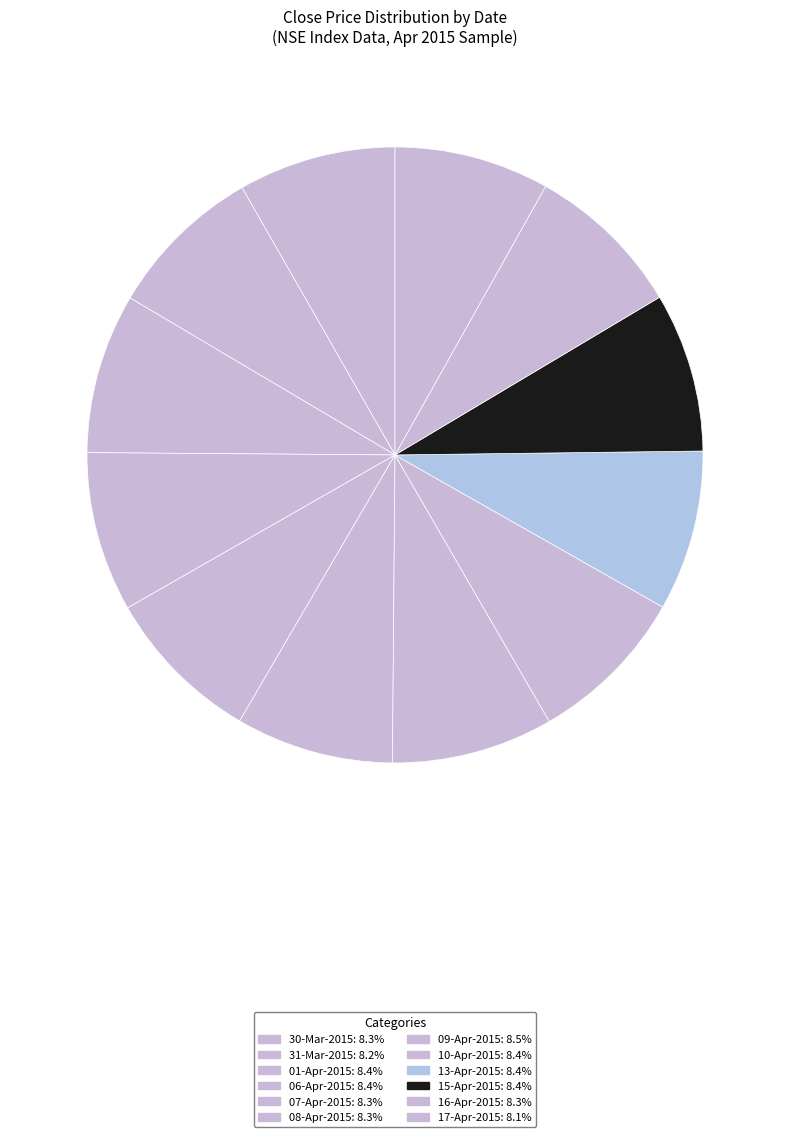

To the nearest percent, what is the average slice percentage?

8%